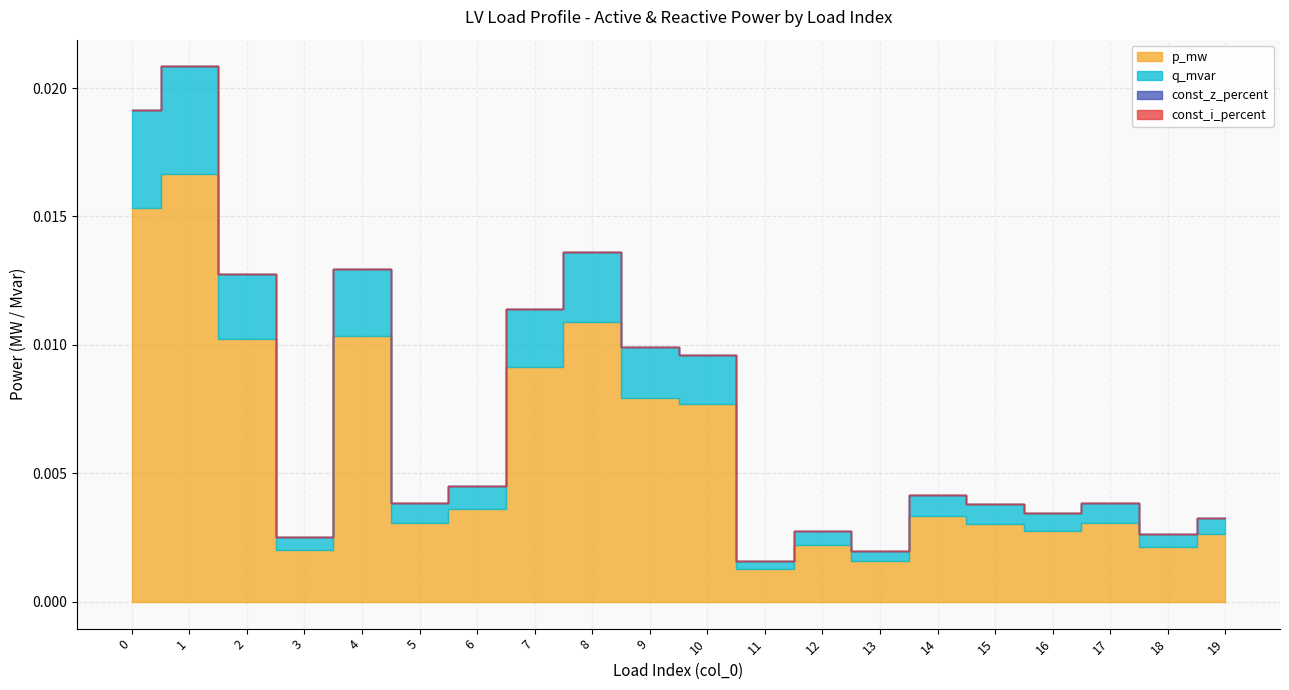

Rank the series at 14 from highest to lowest value.

p_mw, q_mvar, const_z_percent, const_i_percent